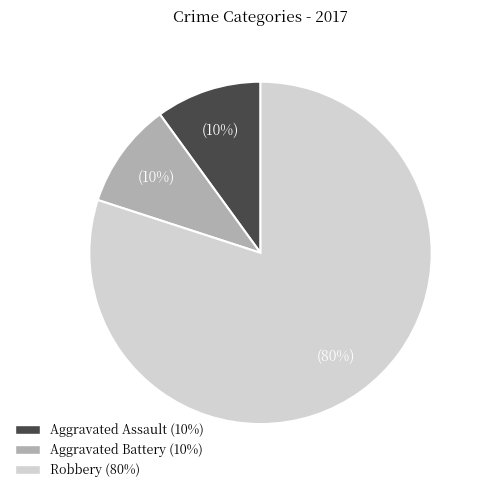

Between Robbery and Aggravated Battery, which is larger?

Robbery